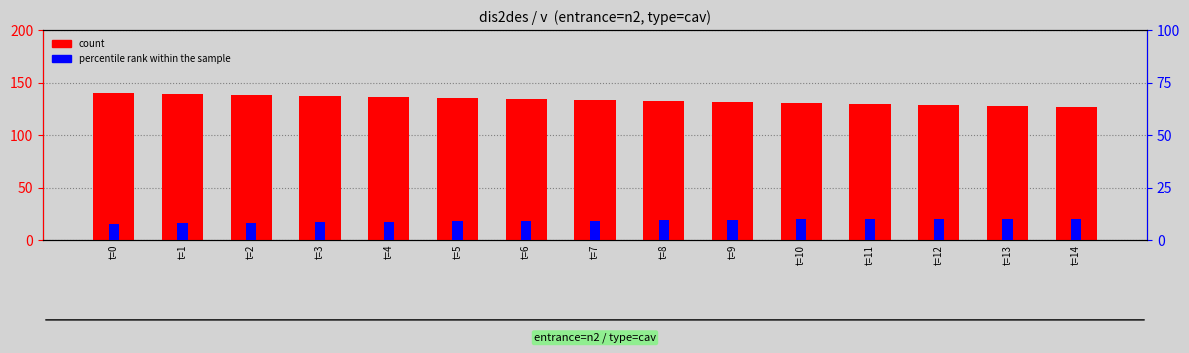

Is the value of percentile rank within the sample at t=12 greater than the value of count at t=14?

No